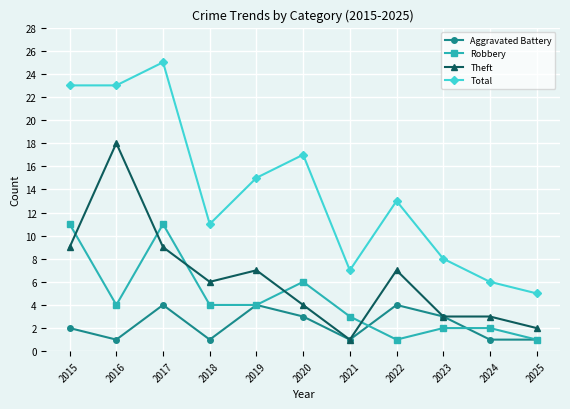

True or false: Total and Theft cross at least once.

False